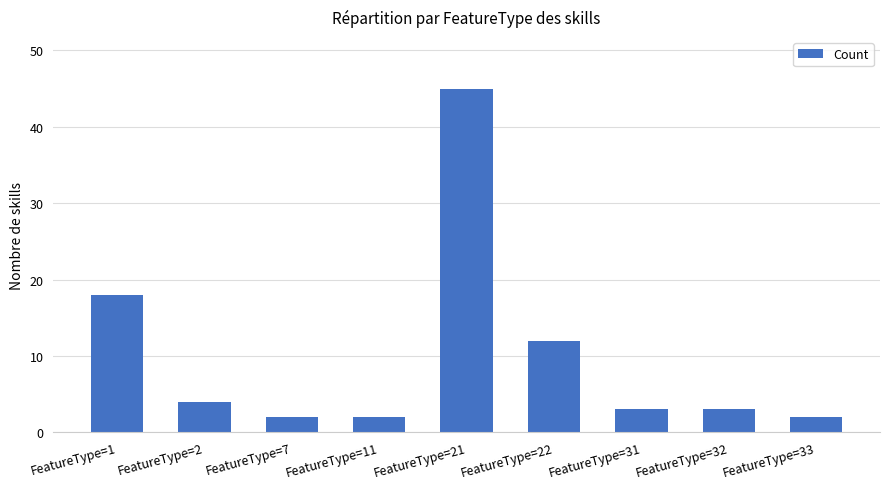

The chart shows a value of 12 at FeatureType=22. True or false?

True